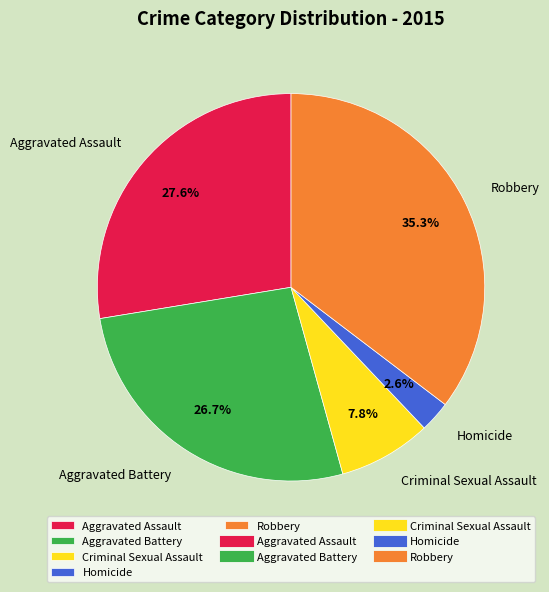

How many slices are in this pie chart?

5